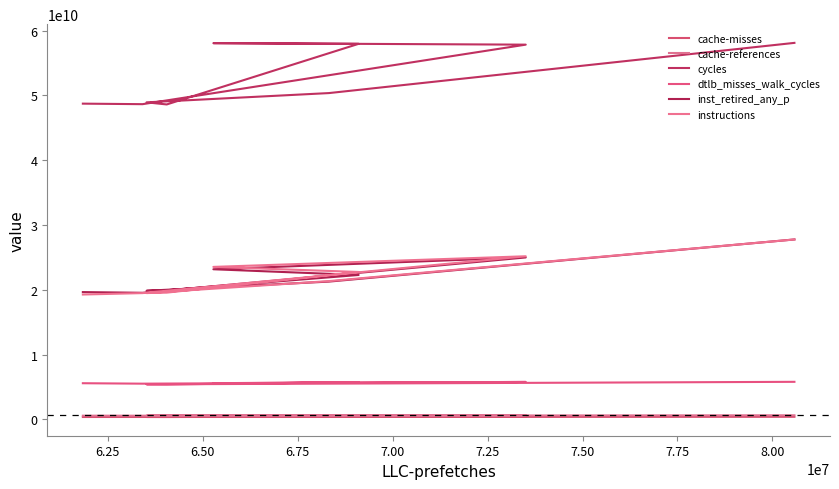

What is the minimum value shown in the chart?

359452481